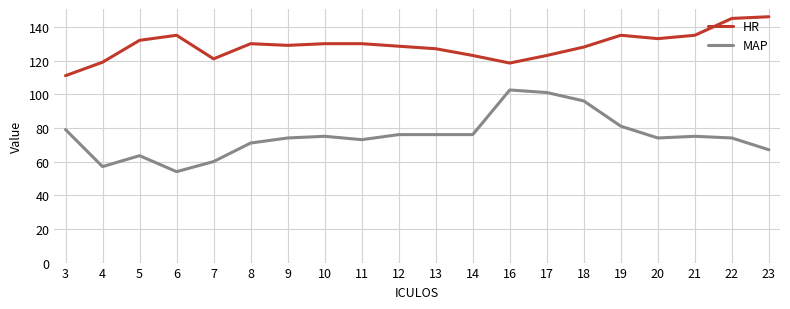

What is the difference between the maximum and minimum values in the MAP series?

48.5